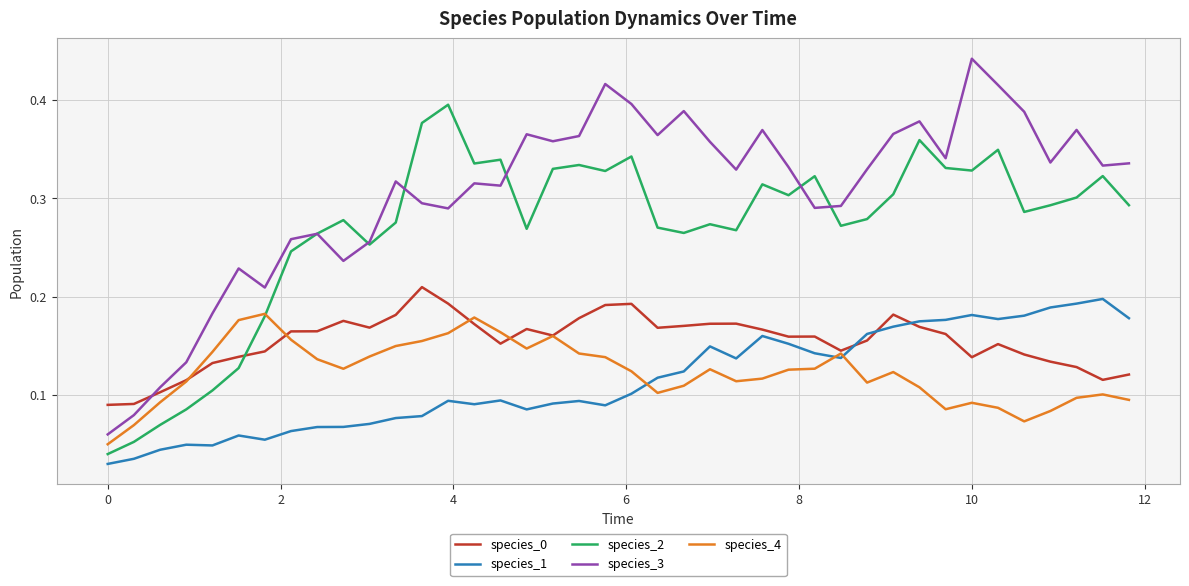

Which series has the widest spread of values?

species_3